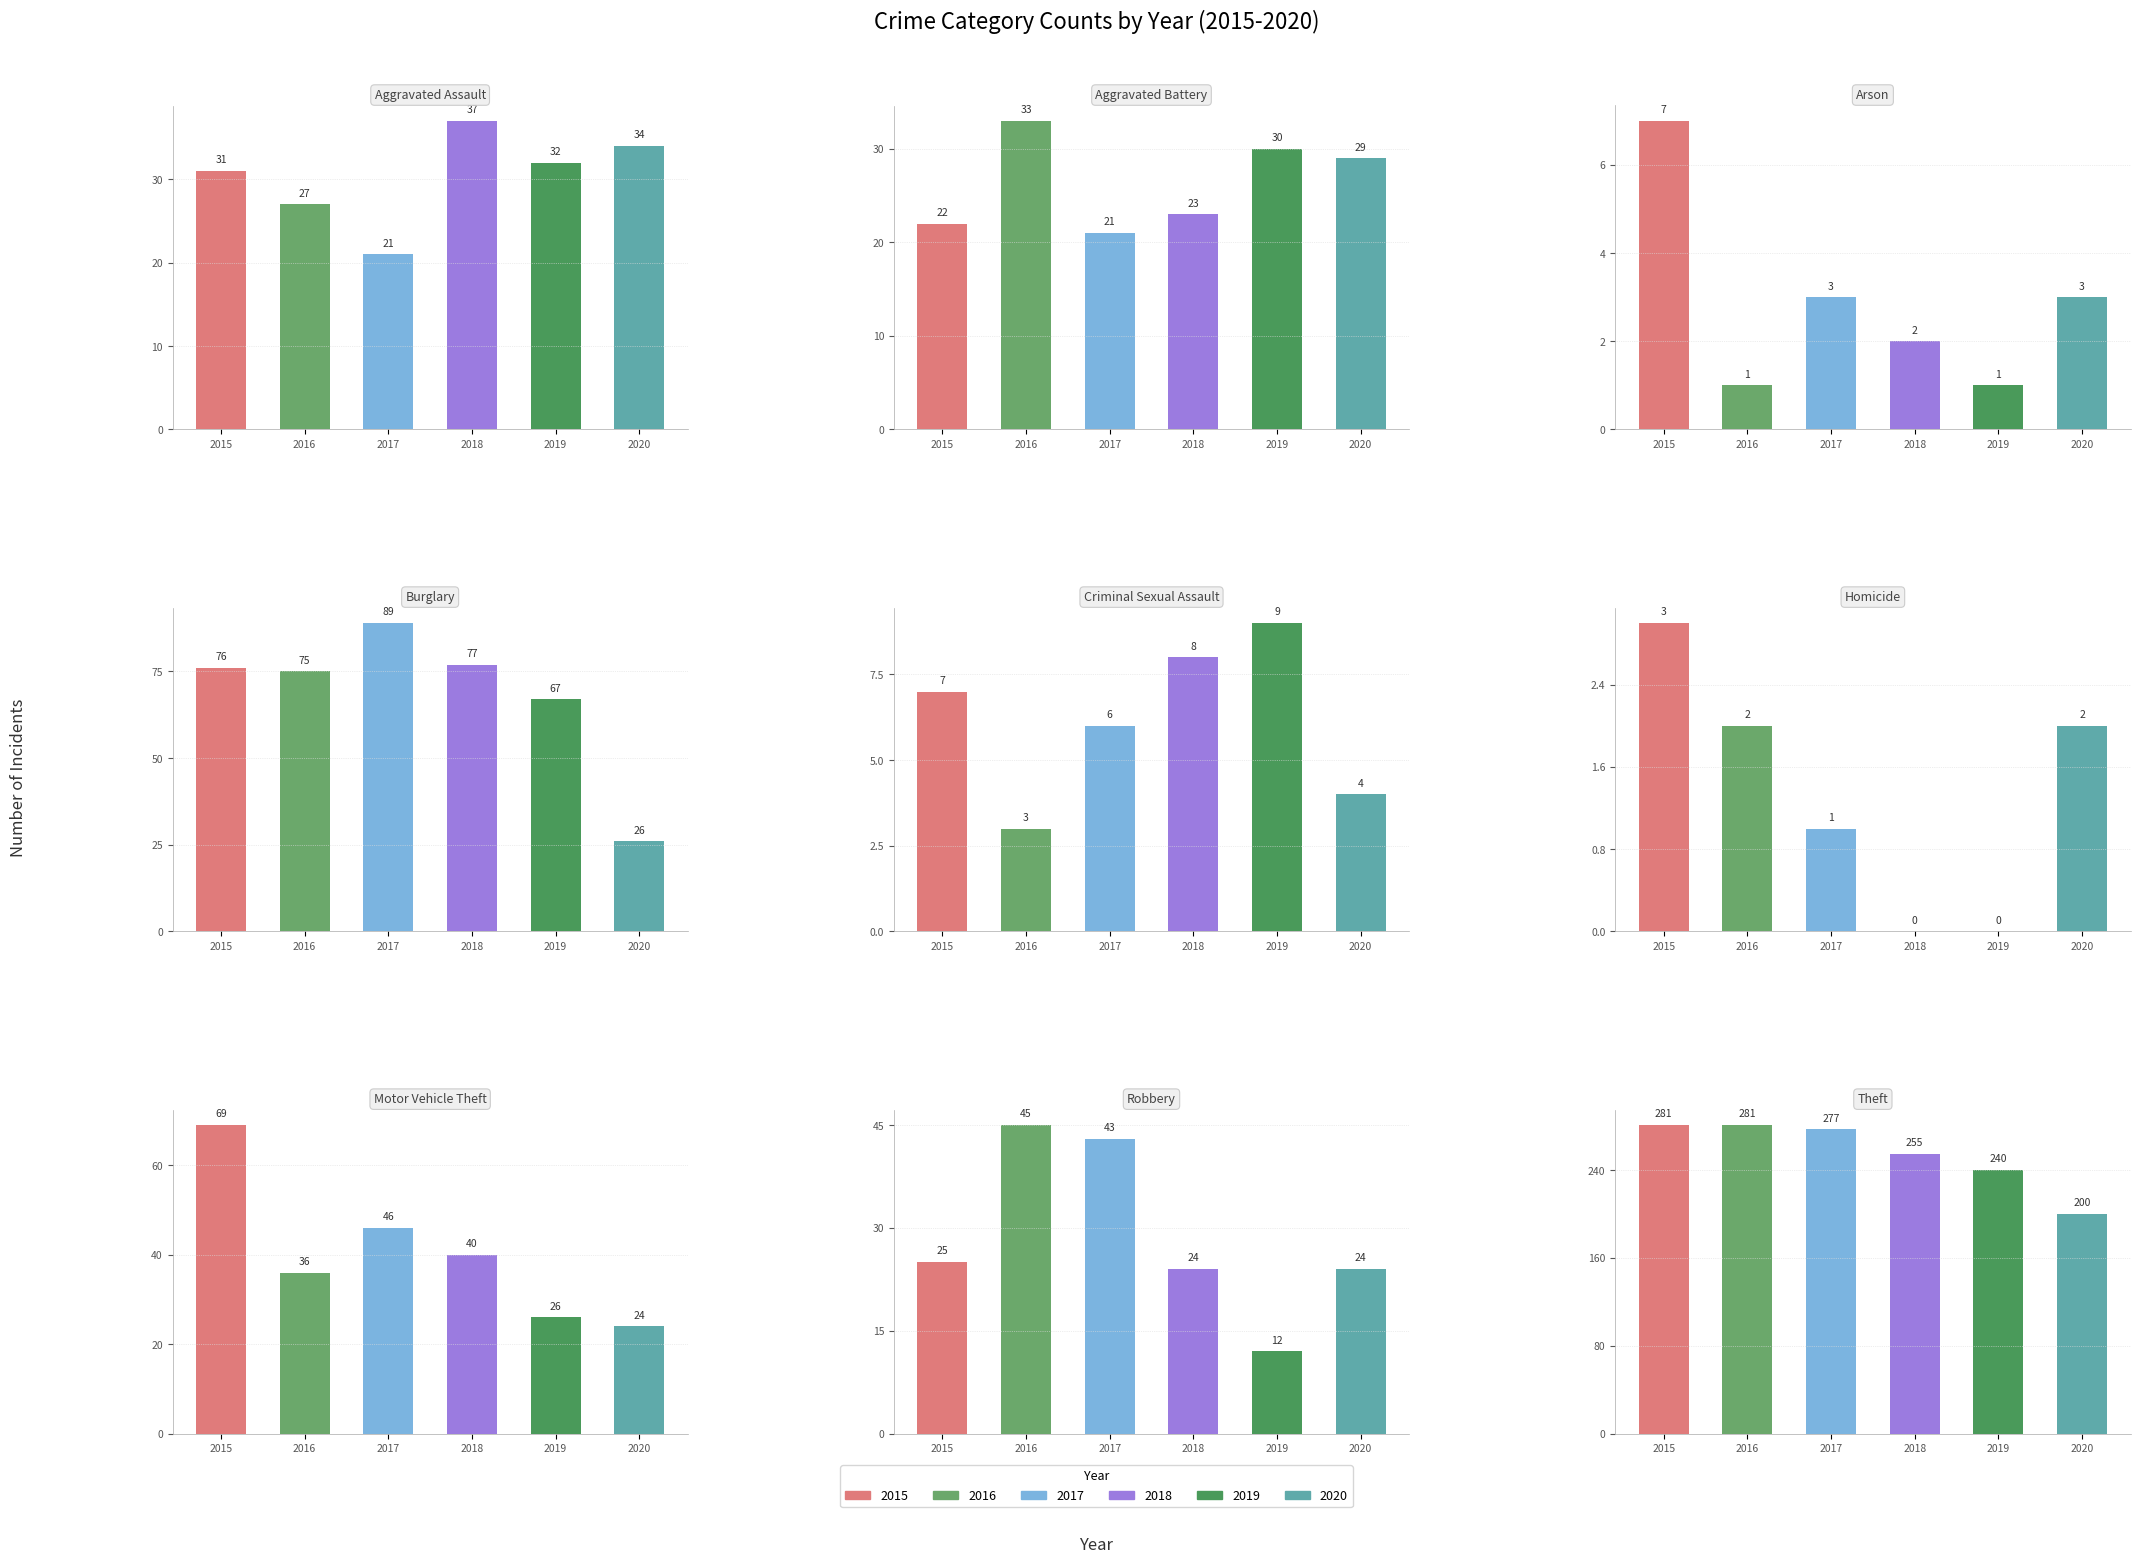

What is the difference between the maximum and minimum values in the 2017 series?

276